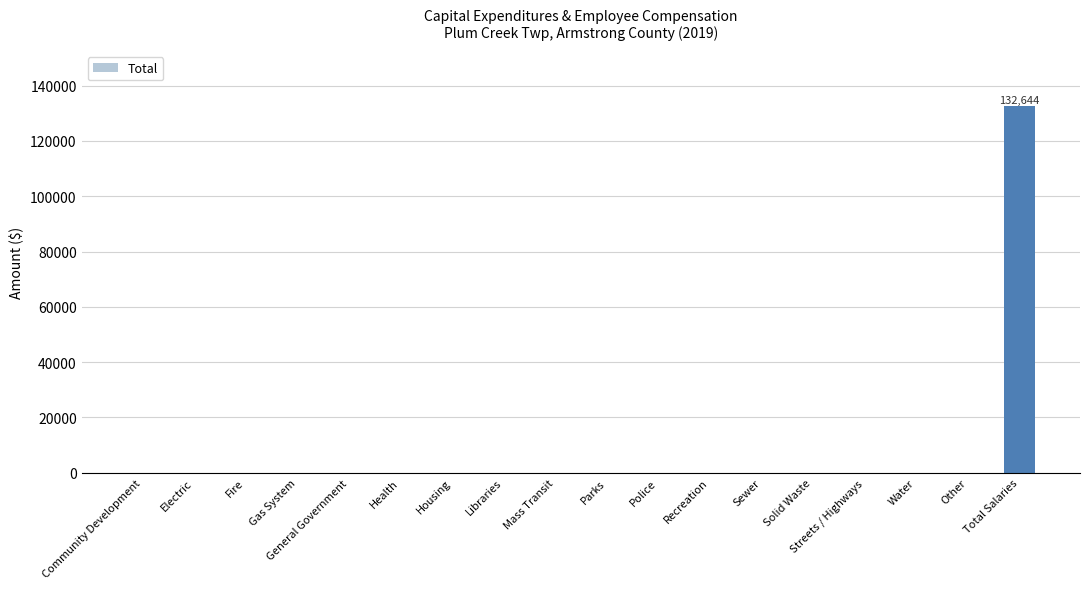

Reading left to right, what are all the values shown in this chart?

0	0	0	0	0	0	0	0	0	0	0	0	0	0	0	0	0	132644